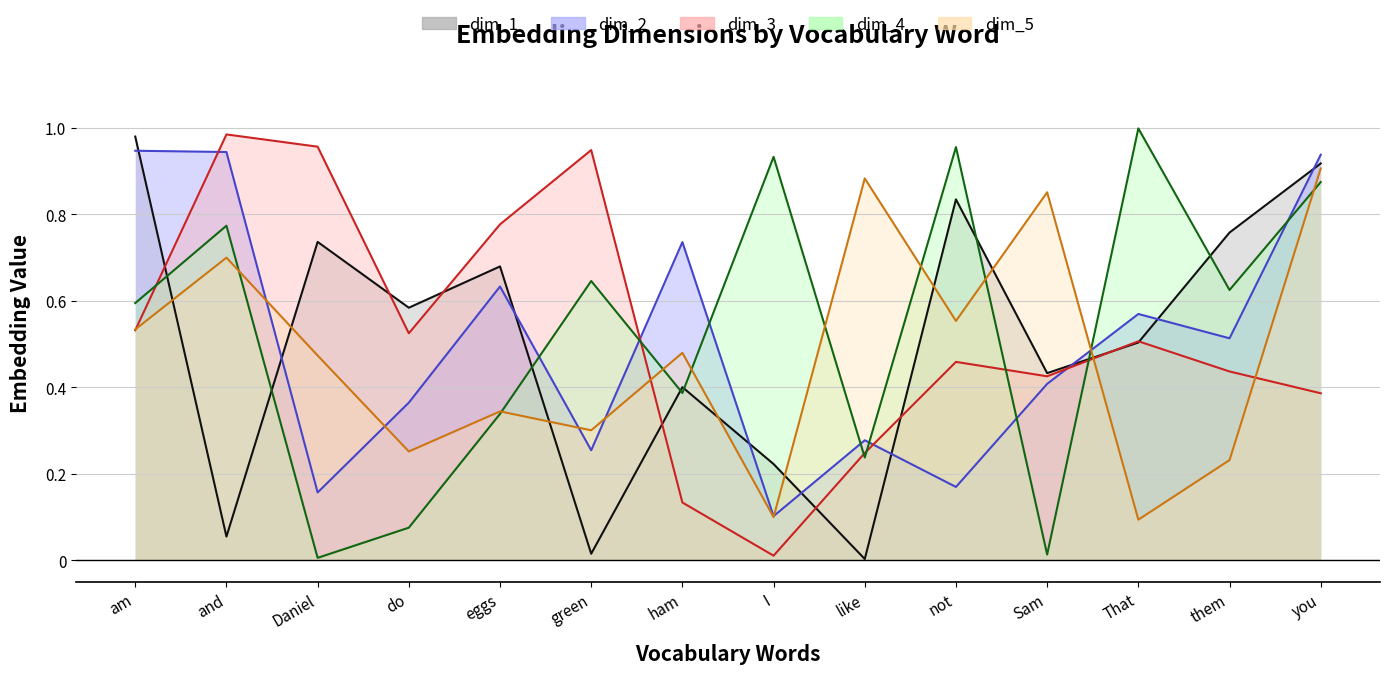

In dim_5, how many points are higher than both neighbors (excluding endpoints)?

5